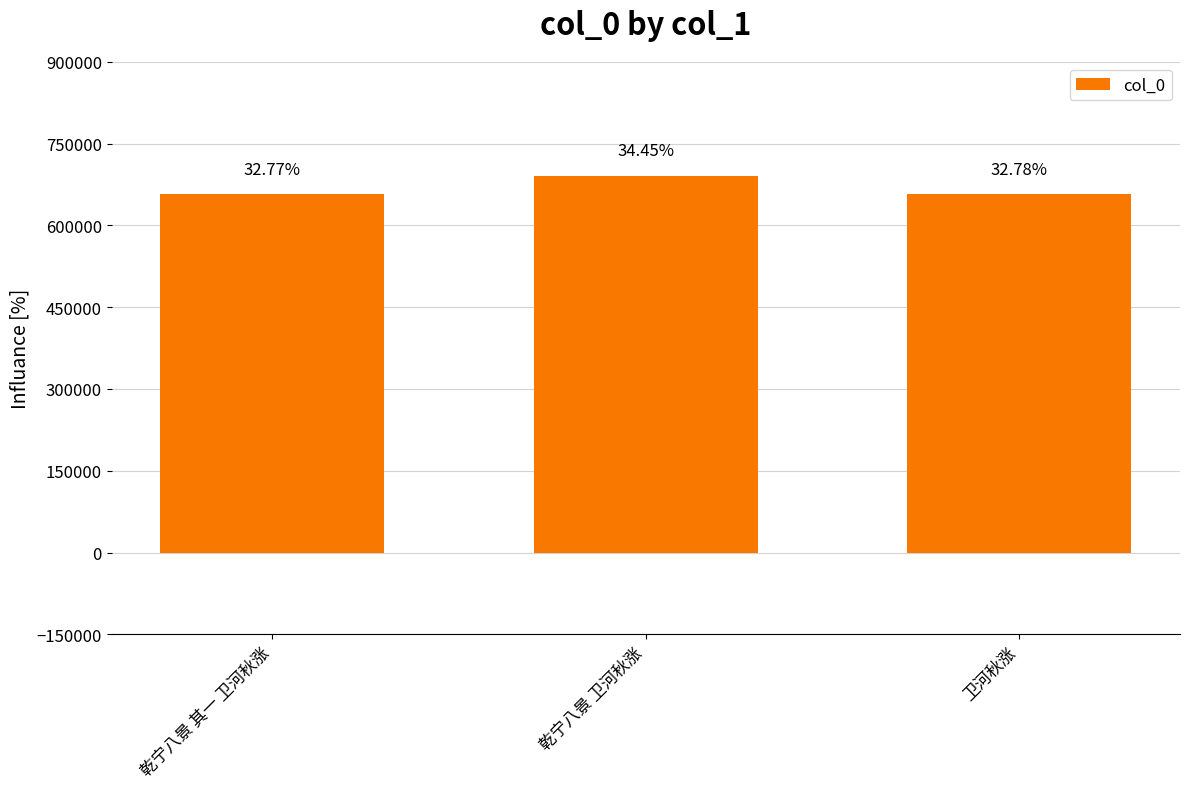

What is the change in value from 乾宁八景 其一 卫河秋涨 to 乾宁八景 卫河秋涨?

+33660